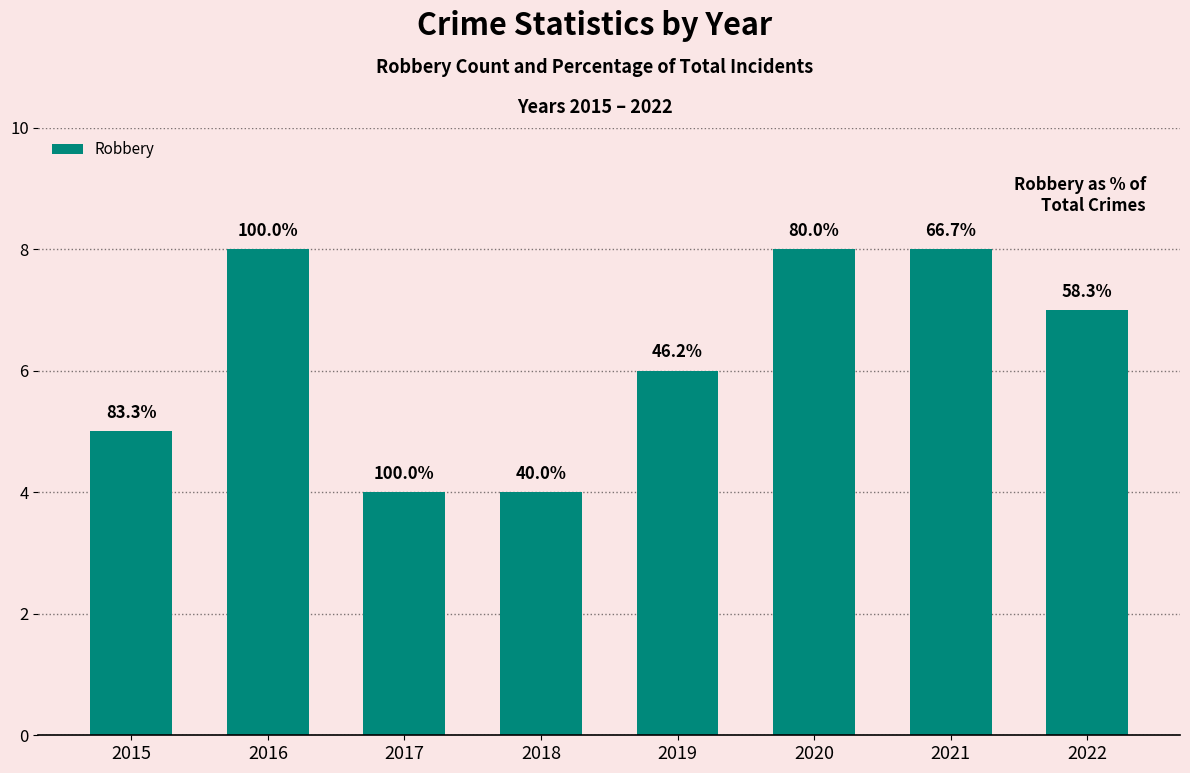

Which category has the lowest value across all series?

2017